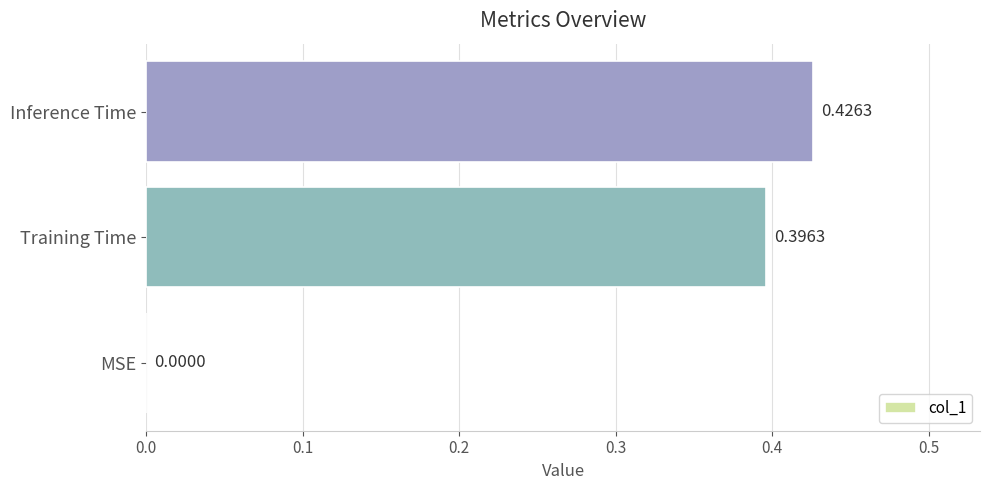

Which label corresponds to the largest value in the chart?

Inference Time